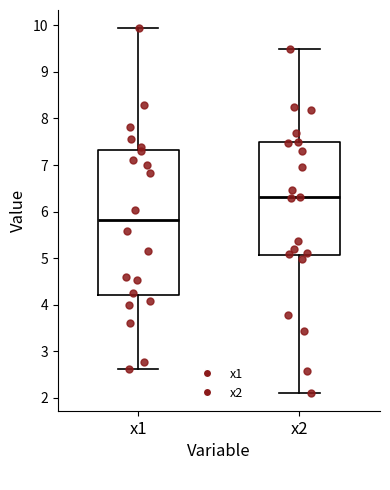

Reading left to right, transcribe this box plot: for each box, give where its median line is, the range the box spans, and where its two whiskers end, as read against the y-axis. The values are not printed on the chart, so give them approximately, as read against the axis.

x1: median 5.8, box 4.2 to 7.3, whiskers 2.6 to 9.9
x2: median 6.3, box 5.1 to 7.5, whiskers 2.1 to 9.5